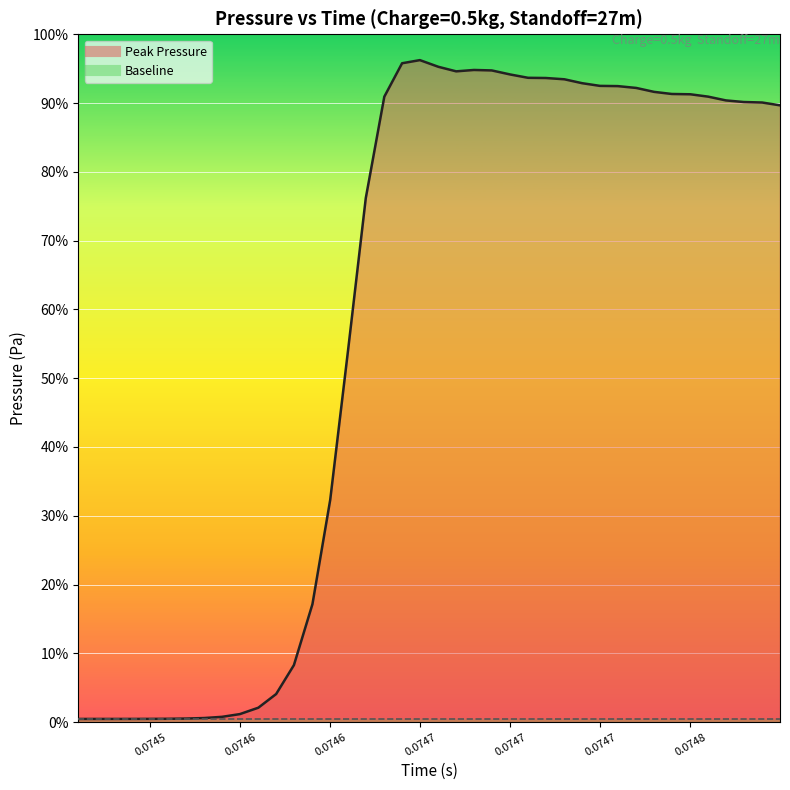

At which category does the chart reach its peak across all series?

0.074649699032